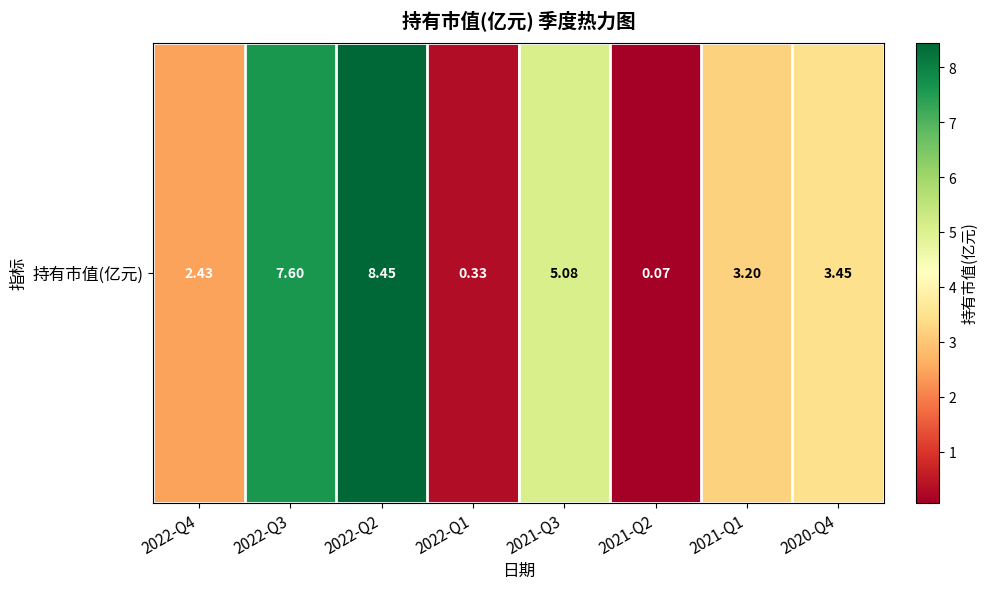

Reading left to right, transcribe all the data shown in this chart.

2022-Q4=2.4	2022-Q3=7.6	2022-Q2=8.4	2022-Q1=0.3	2021-Q3=5.1	2021-Q2=0.1	2021-Q1=3.2	2020-Q4=3.5